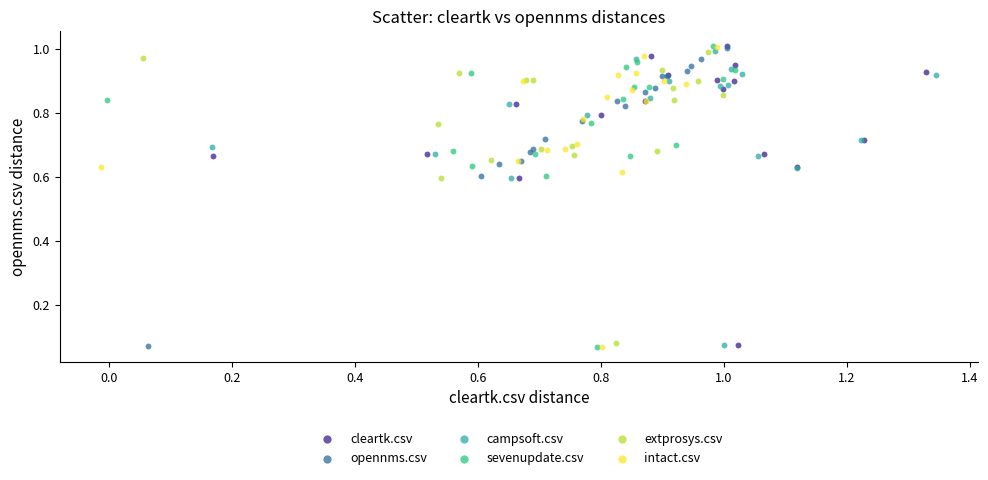

What are all the series names shown in the legend?

cleartk.csv, opennms.csv, campsoft.csv, sevenupdate.csv, extprosys.csv, intact.csv